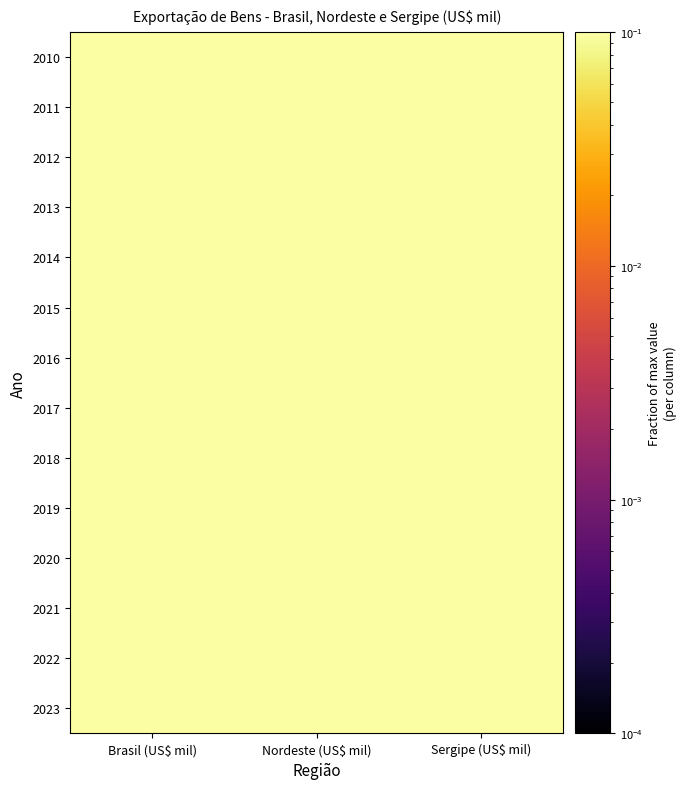

Reading left to right, list all the values displayed in this chart.

2010: Brasil (US$ mil)=0.6	Nordeste (US$ mil)=0.6	Sergipe (US$ mil)=0.2
2011: Brasil (US$ mil)=0.7	Nordeste (US$ mil)=0.7	Sergipe (US$ mil)=0.4
2012: Brasil (US$ mil)=0.7	Nordeste (US$ mil)=0.7	Sergipe (US$ mil)=0.4
2013: Brasil (US$ mil)=0.7	Nordeste (US$ mil)=0.6	Sergipe (US$ mil)=0.3
2014: Brasil (US$ mil)=0.7	Nordeste (US$ mil)=0.6	Sergipe (US$ mil)=0.2
2015: Brasil (US$ mil)=0.5	Nordeste (US$ mil)=0.5	Sergipe (US$ mil)=0.3
2016: Brasil (US$ mil)=0.5	Nordeste (US$ mil)=0.5	Sergipe (US$ mil)=0.3
2017: Brasil (US$ mil)=0.6	Nordeste (US$ mil)=0.6	Sergipe (US$ mil)=0.3
2018: Brasil (US$ mil)=0.7	Nordeste (US$ mil)=0.7	Sergipe (US$ mil)=0.2
2019: Brasil (US$ mil)=0.7	Nordeste (US$ mil)=0.6	Sergipe (US$ mil)=0.1
2020: Brasil (US$ mil)=0.6	Nordeste (US$ mil)=0.6	Sergipe (US$ mil)=0.1
2021: Brasil (US$ mil)=0.8	Nordeste (US$ mil)=0.8	Sergipe (US$ mil)=0.3
2022: Brasil (US$ mil)=1.0	Nordeste (US$ mil)=1.0	Sergipe (US$ mil)=0.4
2023: Brasil (US$ mil)=1.0	Nordeste (US$ mil)=0.9	Sergipe (US$ mil)=1.0